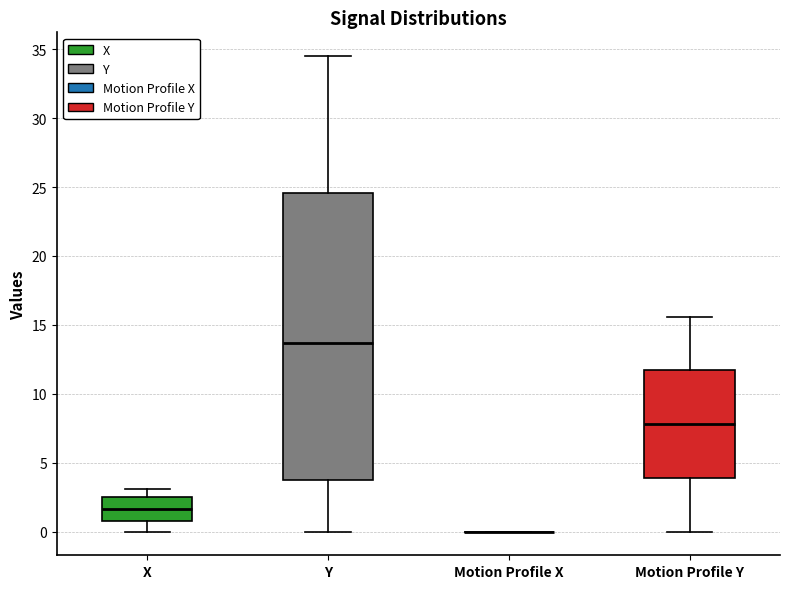

Which box is the tallest, from its lower edge to its upper edge?

Y